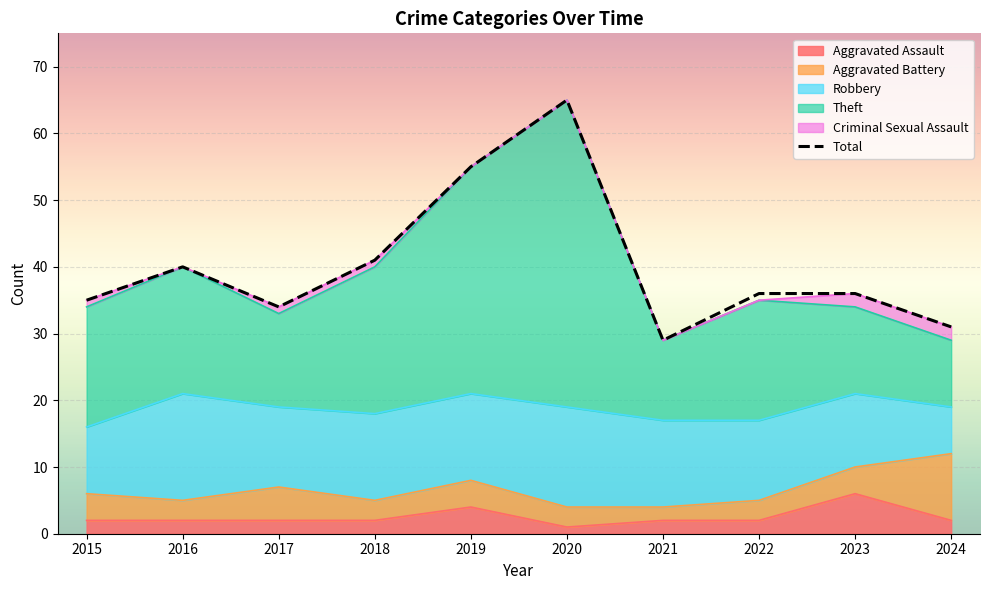

Reading left to right, extract all data points from this chart.

2015=35	2016=40	2017=34	2018=41	2019=55	2020=65	2021=29	2022=36	2023=36	2024=31